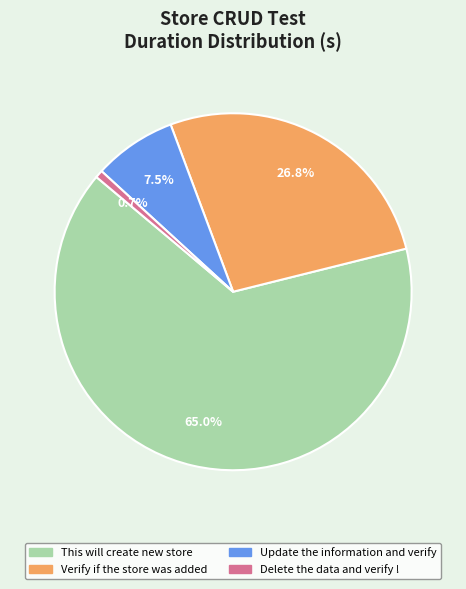

Which slice is the smallest?

Delete the data and verify !